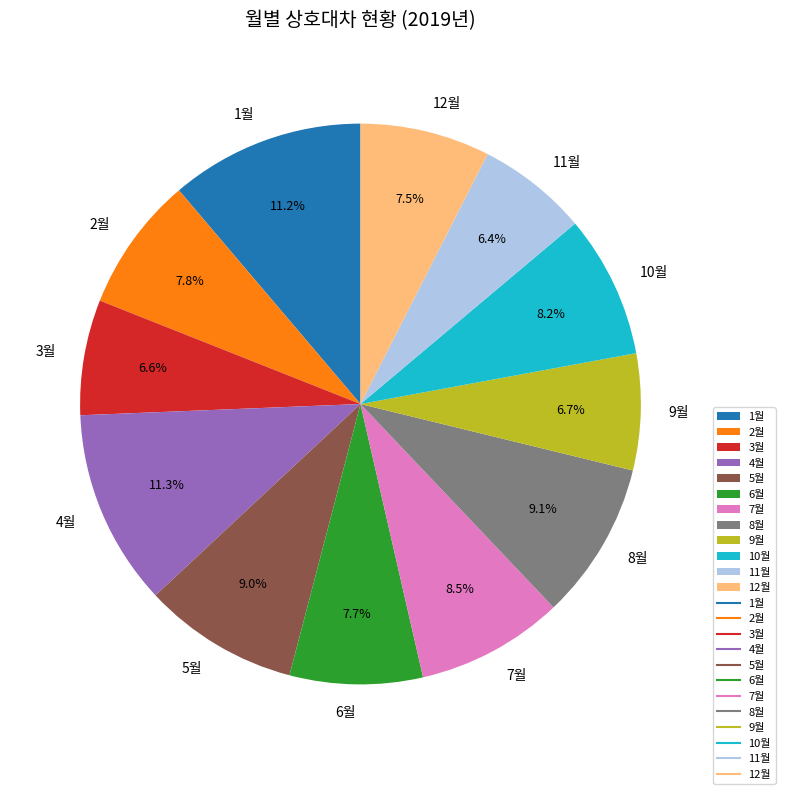

To the nearest percent, what is the combined percentage of 5월 and 9월?

16%